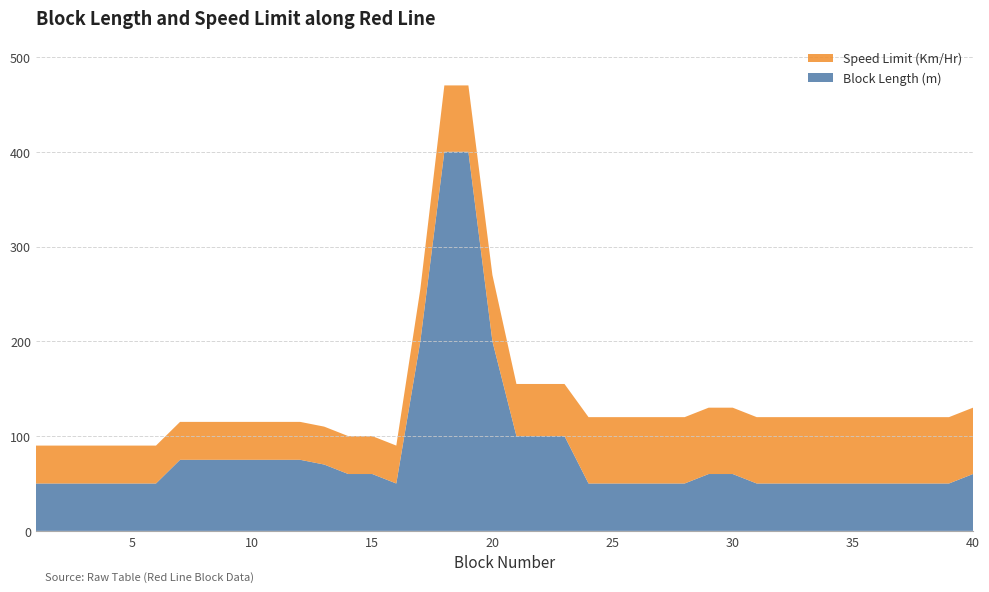

Reading right to left, what are all the values shown in this chart?

Block Length (m): 40=60	39=50	38=50	37=50	36=50	35=50	34=50	33=50	32=50	31=50	30=60	29=60	28=50	27=50	26=50	25=50	24=50	23=100	22=100	21=100	20=200	19=400	18=400	17=200	16=50	15=60	14=60	13=70	12=75	11=75	10=75	9=75	8=75	7=75	6=50	5=50	4=50	3=50	2=50	1=50
Speed Limit (Km/Hr): 40=70	39=70	38=70	37=70	36=70	35=70	34=70	33=70	32=70	31=70	30=70	29=70	28=70	27=70	26=70	25=70	24=70	23=55	22=55	21=55	20=70	19=70	18=70	17=55	16=40	15=40	14=40	13=40	12=40	11=40	10=40	9=40	8=40	7=40	6=40	5=40	4=40	3=40	2=40	1=40